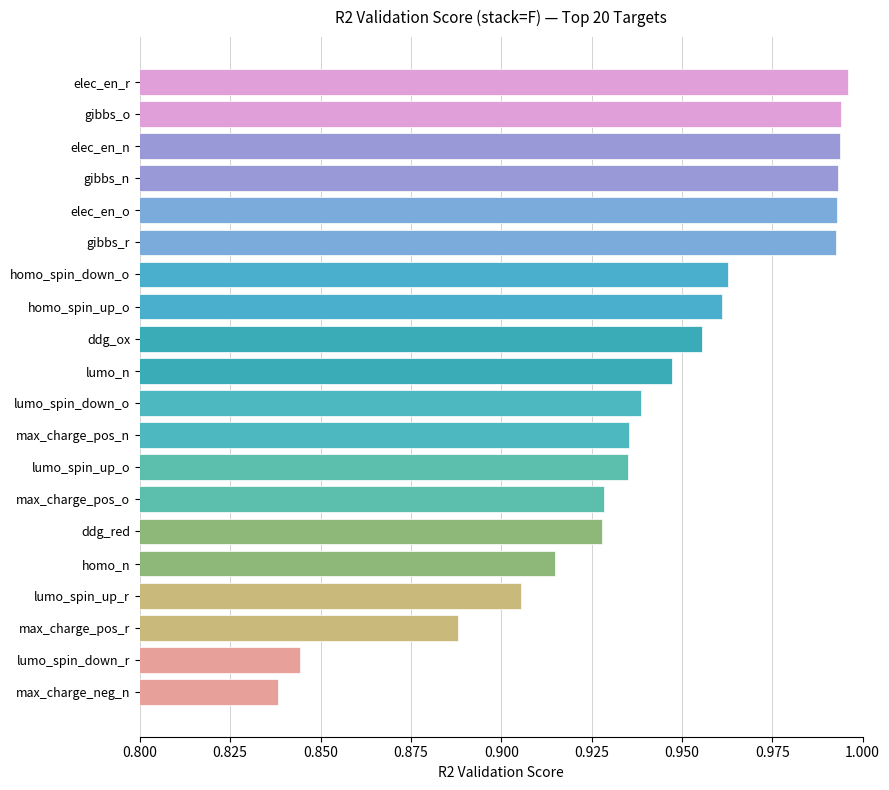

At which category does the chart reach its minimum across all series?

max_charge_neg_n